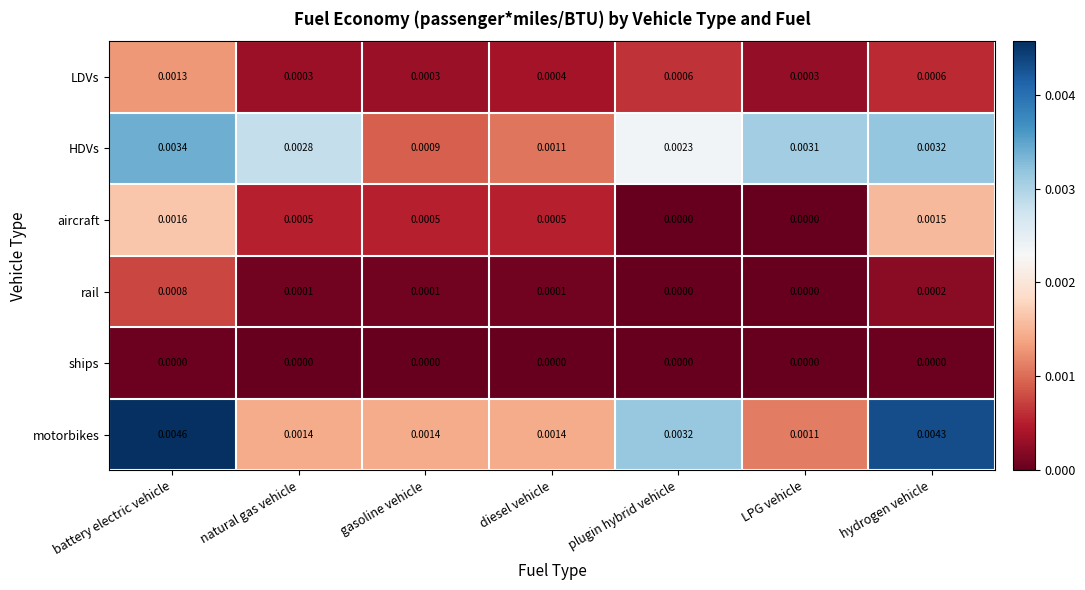

At which label does motorbikes reach its minimum?

LPG vehicle